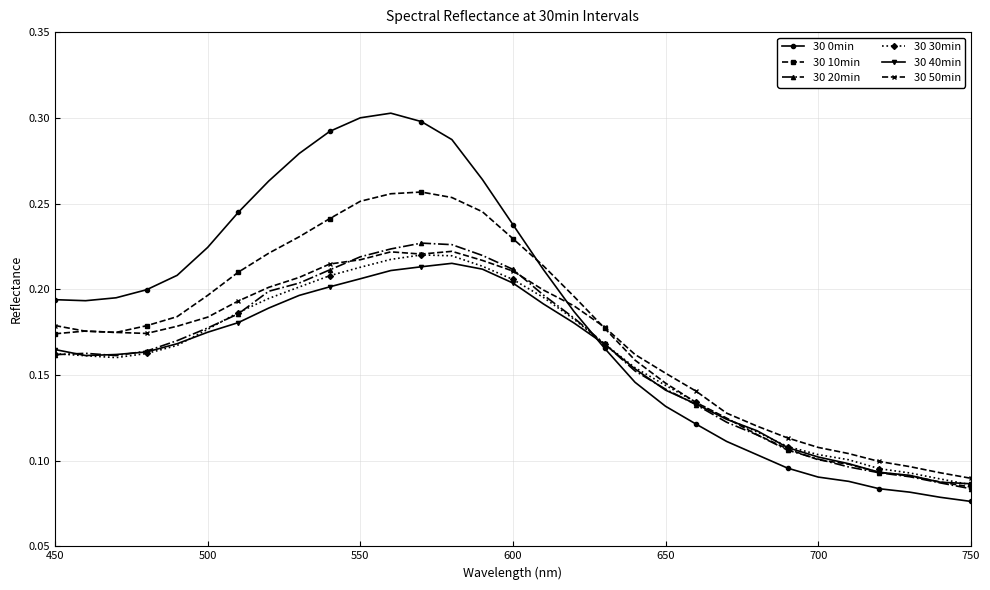

At how many categories does at least one series exceed 0?

31